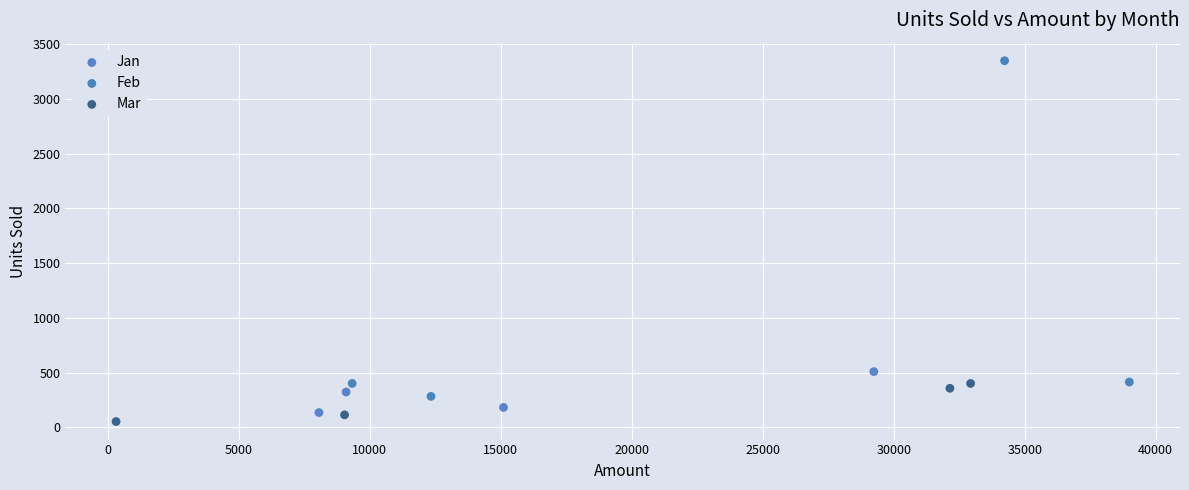

Which series has the widest spread of Y values?

Feb